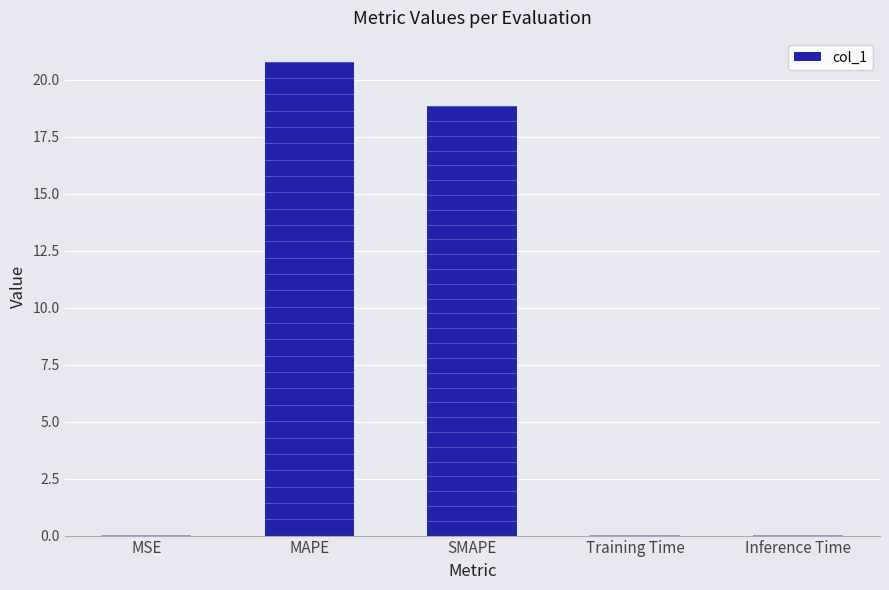

Which has a higher value, SMAPE or Training Time?

SMAPE